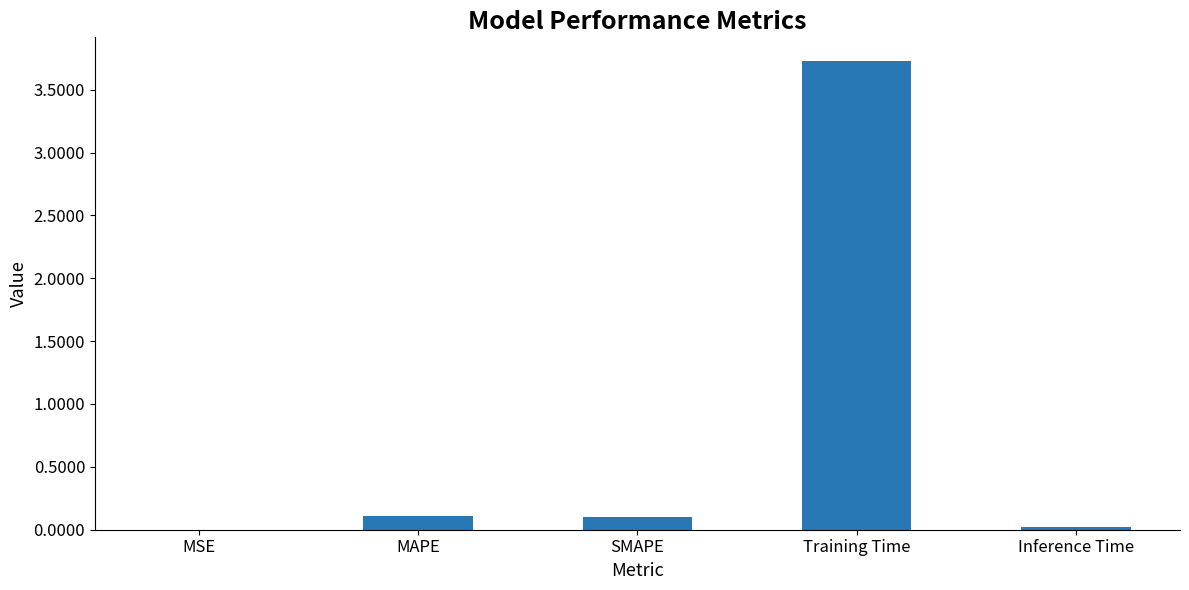

What is the change in value from MAPE to Training Time?

+3.6